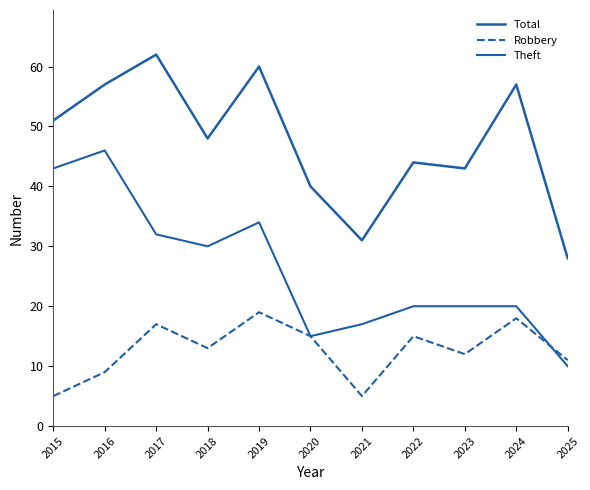

What is the value of the Theft point at the 4th from the left?

30